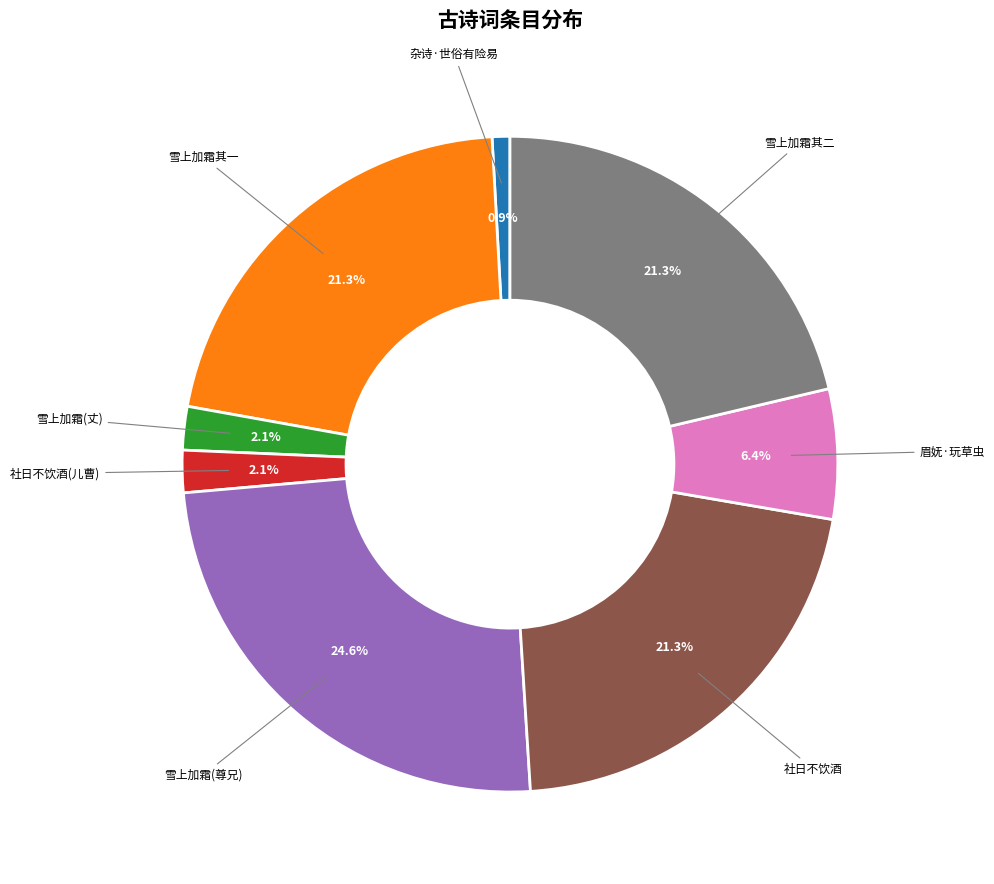

Do 杂诗·世俗有险易 and 社日不饮酒(儿曹) together represent more than half of the pie?

No